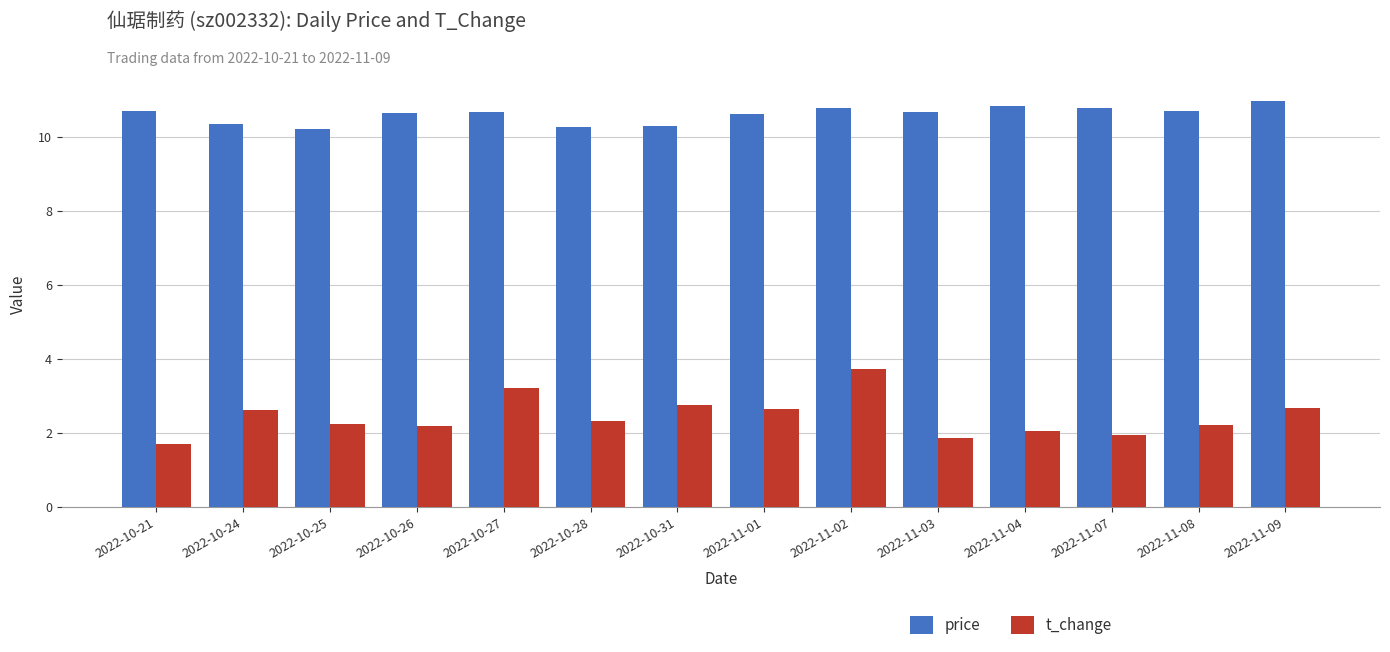

What is the total value across all series at 2022-11-03?

12.5